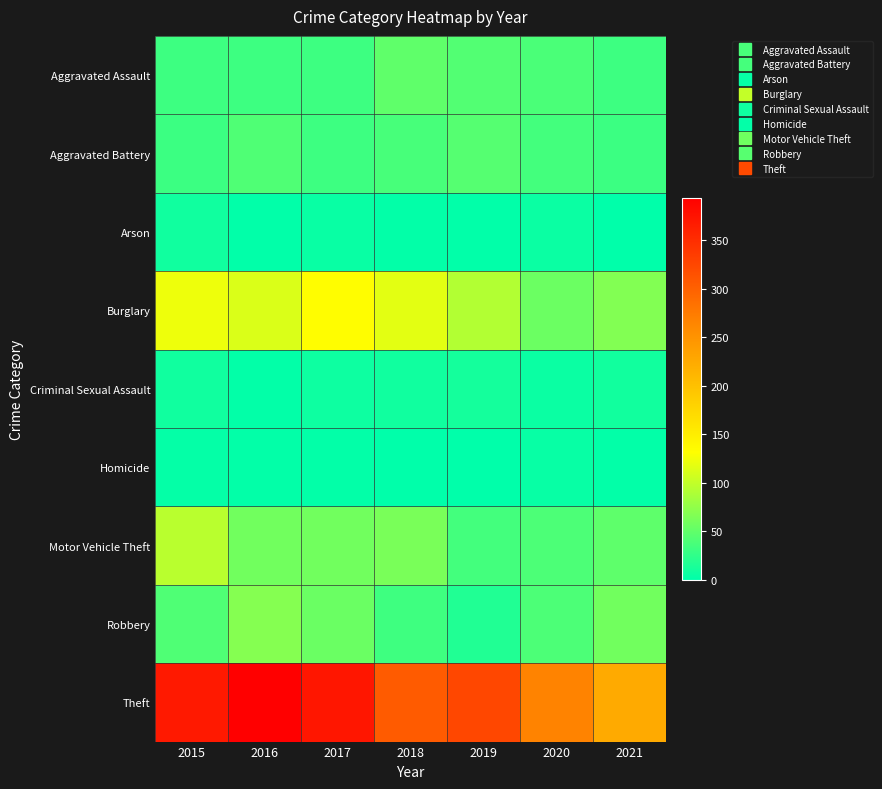

Reading left to right, transcribe all the data shown in this chart.

Aggravated Assault: 2015=32	2016=32	2017=32	2018=50	2019=43	2020=39	2021=32
Aggravated Battery: 2015=31	2016=41	2017=32	2018=37	2019=44	2020=35	2021=31
Arson: 2015=9	2016=1	2017=5	2018=2	2019=1	2020=6	2021=0
Burglary: 2015=123	2016=113	2017=133	2018=117	2019=92	2020=56	2021=67
Criminal Sexual Assault: 2015=9	2016=2	2017=7	2018=9	2019=11	2020=6	2021=10
Homicide: 2015=3	2016=2	2017=2	2018=0	2019=0	2020=4	2021=2
Motor Vehicle Theft: 2015=96	2016=59	2017=59	2018=63	2019=35	2020=40	2021=49
Robbery: 2015=41	2016=69	2017=55	2018=33	2019=17	2020=40	2021=59
Theft: 2015=369	2016=394	2017=372	2018=305	2019=325	2020=267	2021=224